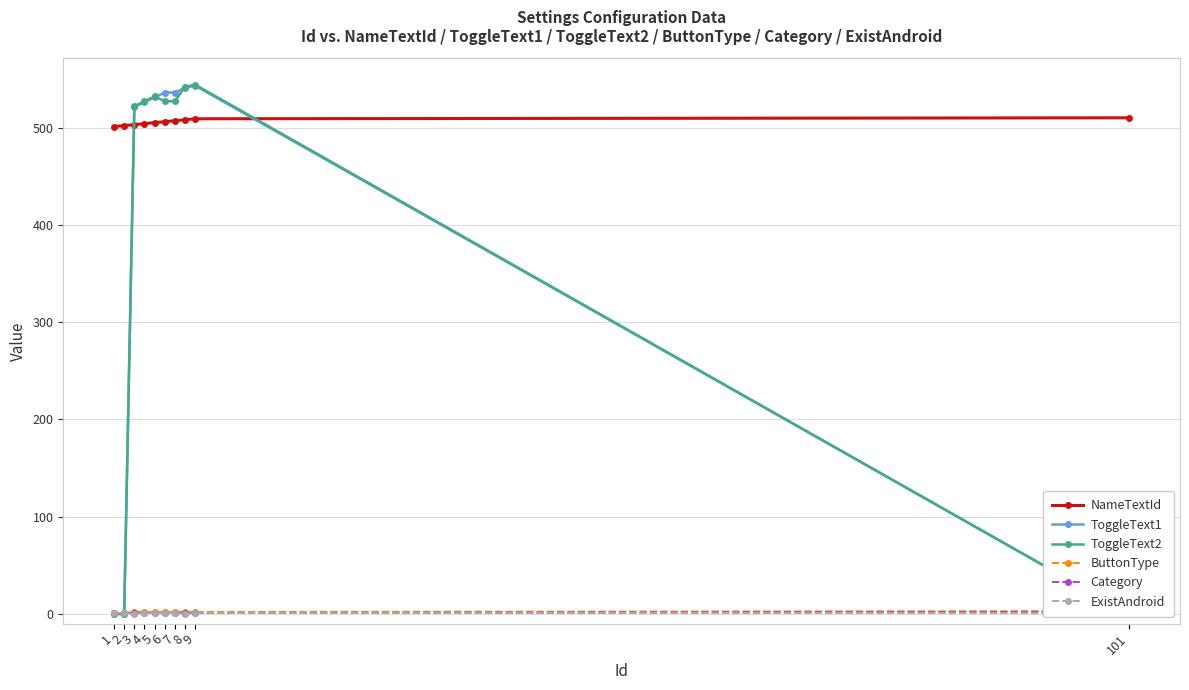

Reading right to left, extract all data points from this chart.

NameTextId: 101=510	9=509	8=508	7=507	6=506	5=505	4=504	3=503	2=502	1=501
ToggleText1: 101=0	9=543	8=541	7=536	6=536	5=531	4=526	3=521	2=0	1=0
ToggleText2: 101=0	9=544	8=542	7=527	6=527	5=532	4=527	3=522	2=0	1=0
ButtonType: 101=3	9=2	8=2	7=2	6=2	5=2	4=2	3=2	2=1	1=1
Category: 101=2	9=1	8=1	7=1	6=1	5=1	4=1	3=1	2=1	1=1
ExistAndroid: 101=1	9=1	8=0	7=1	6=1	5=1	4=1	3=0	2=1	1=1